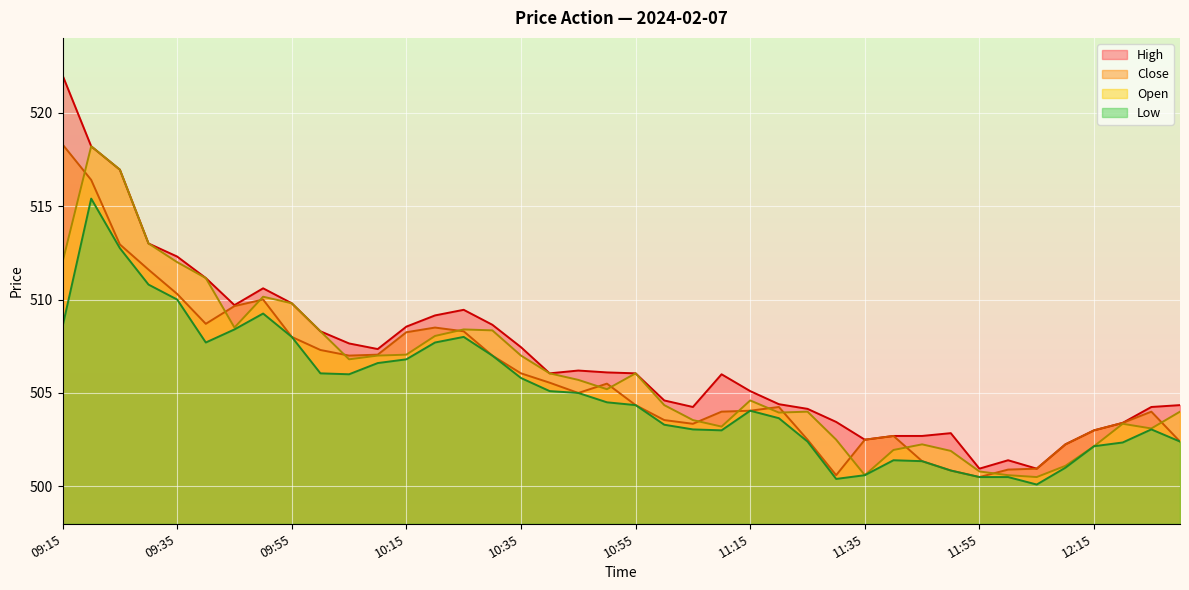

Read the Open value at 11:20.

503.9